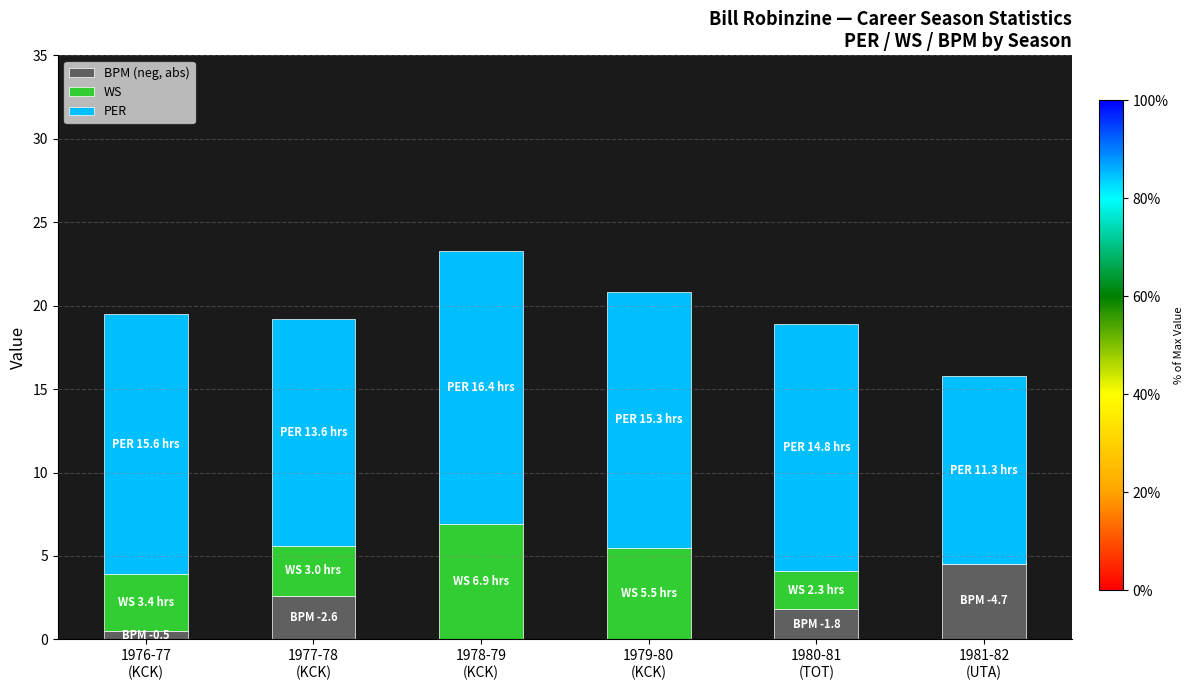

Rank the series by their maximum value, from highest to lowest.

PER, WS, BPM (neg, abs)